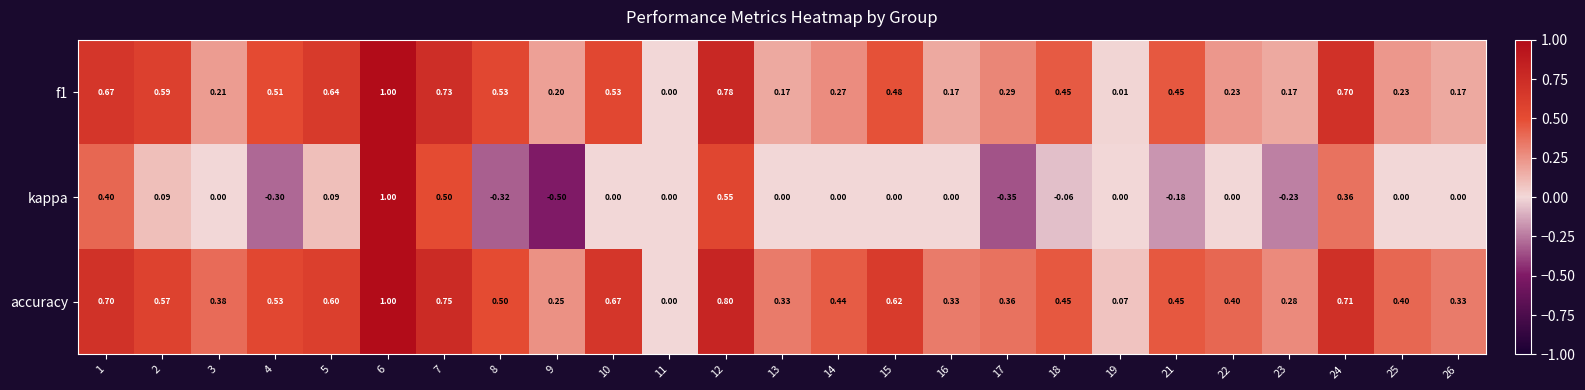

Which series has the largest total across all categories?

accuracy